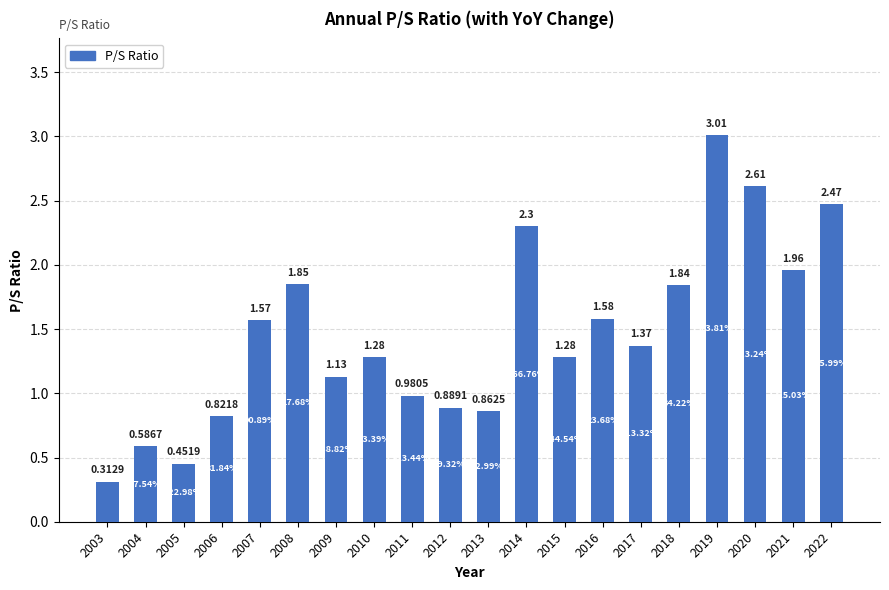

What is the sum of the values at 2003 and 2013?

1.2